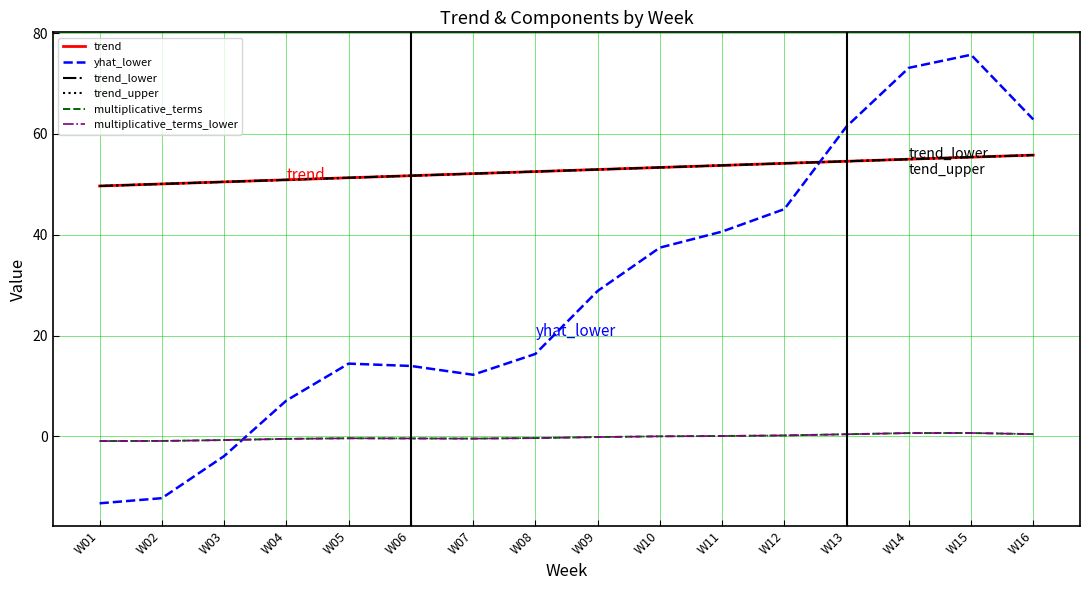

Which series changed the most between W06 and W12?

yhat_lower